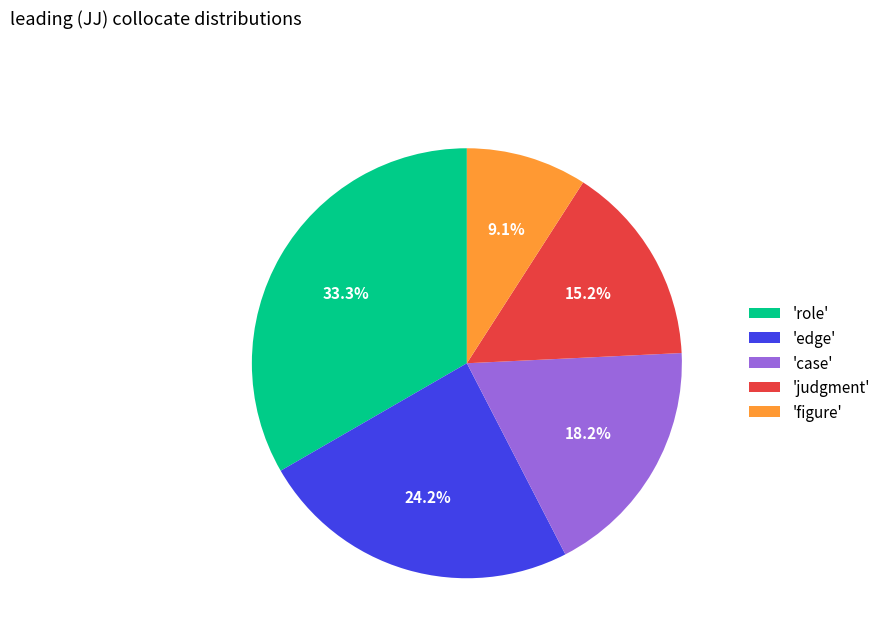

Does 'judgment' represent more than half of the total?

No